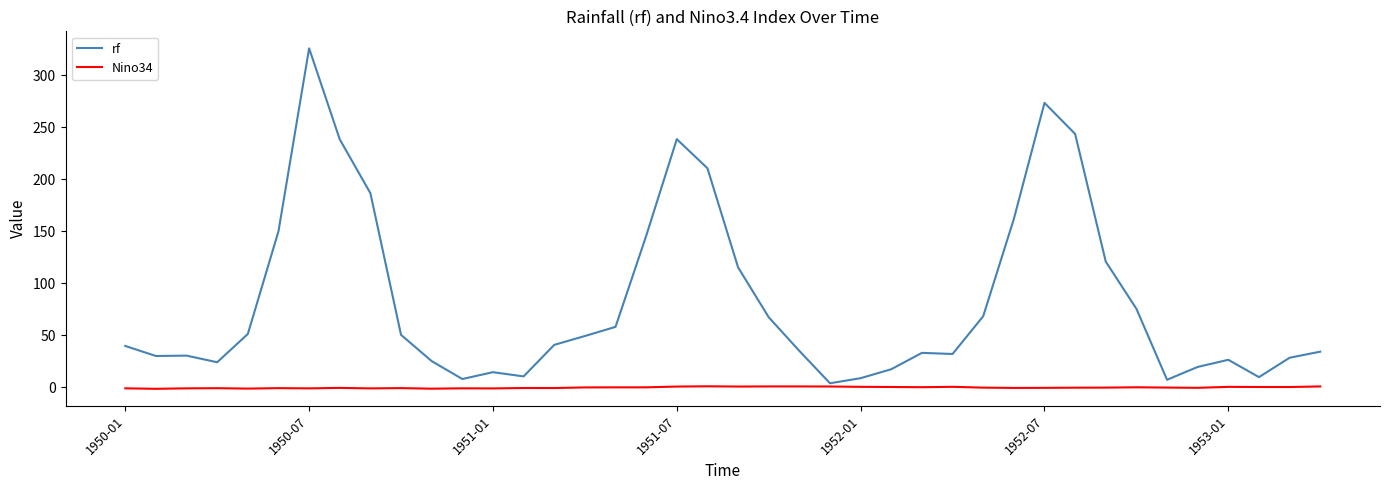

Which series has the largest total across all categories?

rf